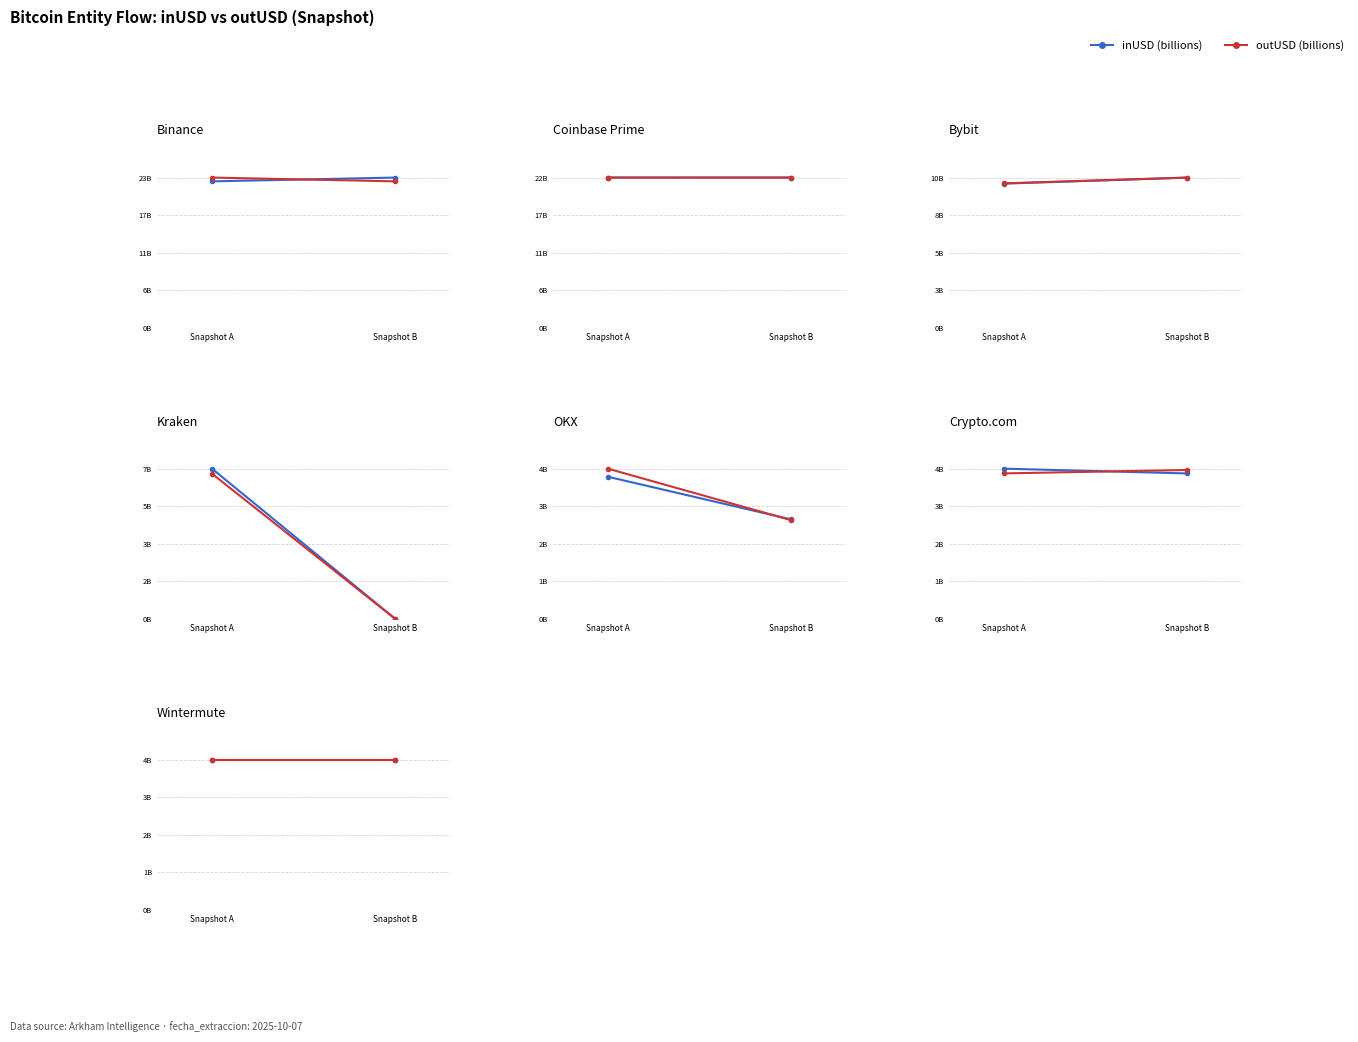

Between Snapshot A and Snapshot B, which series saw the biggest shift?

inUSD